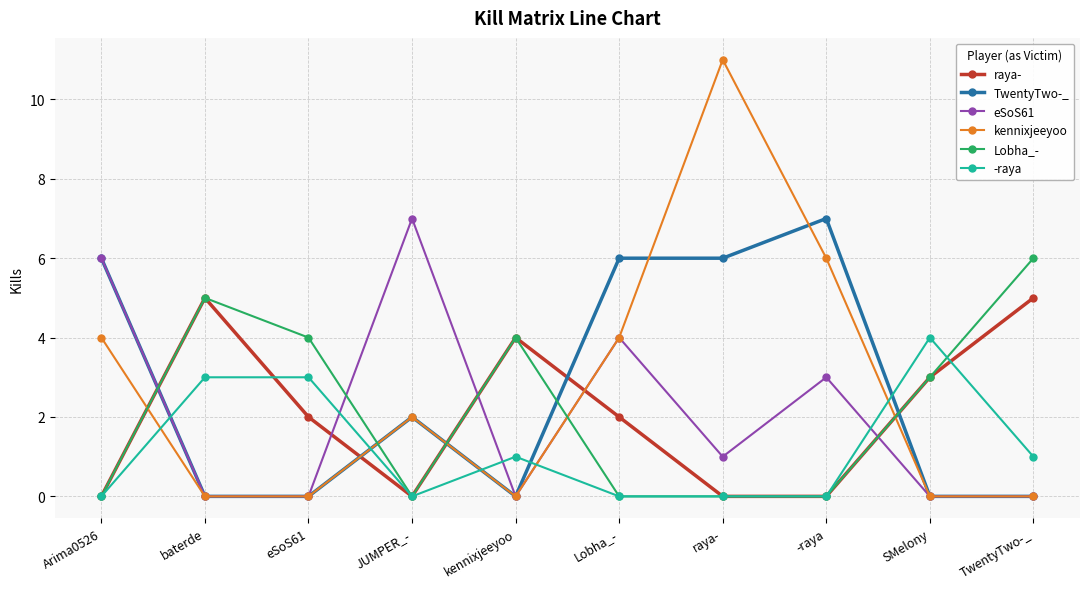

True or false: TwentyTwo-_ has more than 1 interior local peaks.

True